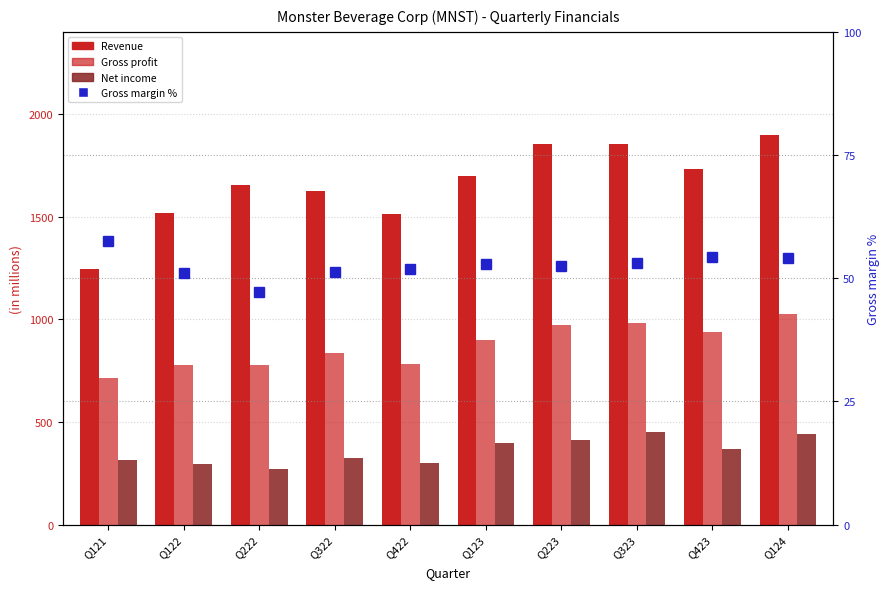

How many data points does each series have?

10